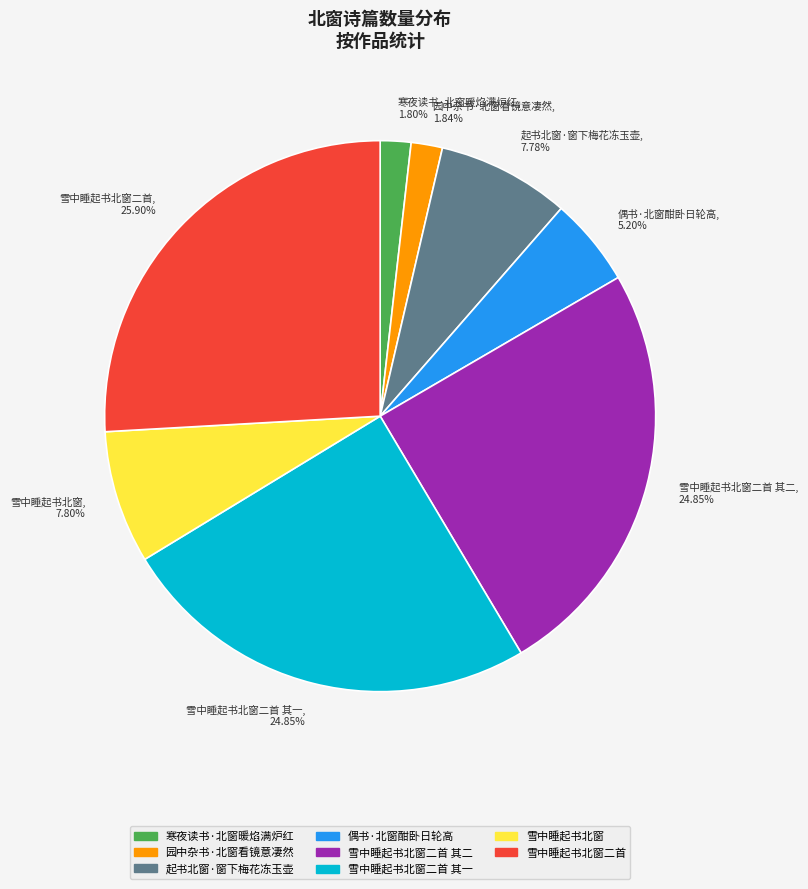

Does any single category account for the majority?

No